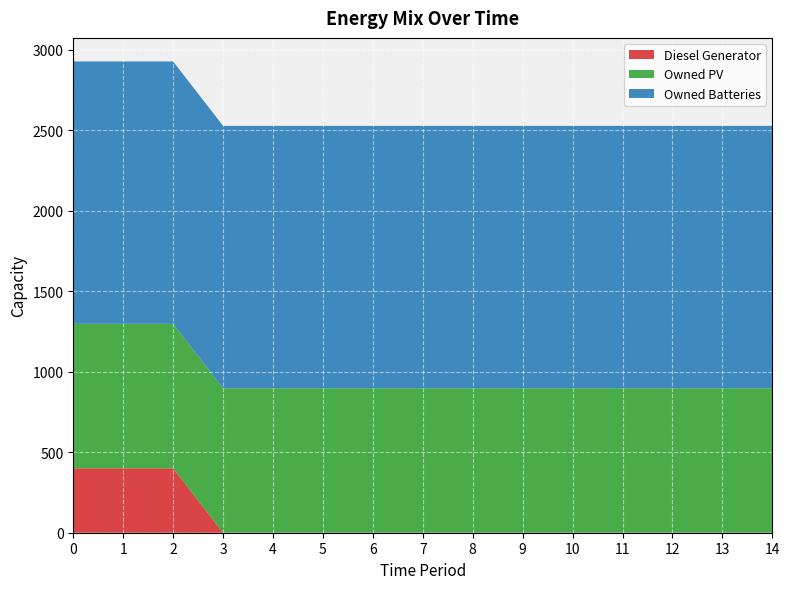

Reading left to right, transcribe all the data shown in this chart.

Diesel Generator: 400	400	400	0	0	0	0	0	0	0	0	0	0	0	0
Owned PV: 897	897	897	897	897	897	897	897	897	897	897	897	897	897	897
Owned Batteries: 1629	1629	1629	1629	1629	1629	1629	1629	1629	1629	1629	1629	1629	1629	1629